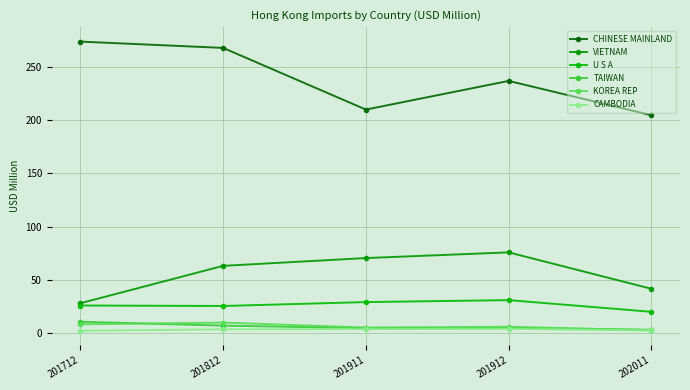

The value of TAIWAN at 201812 is 7.1. True or false?

True